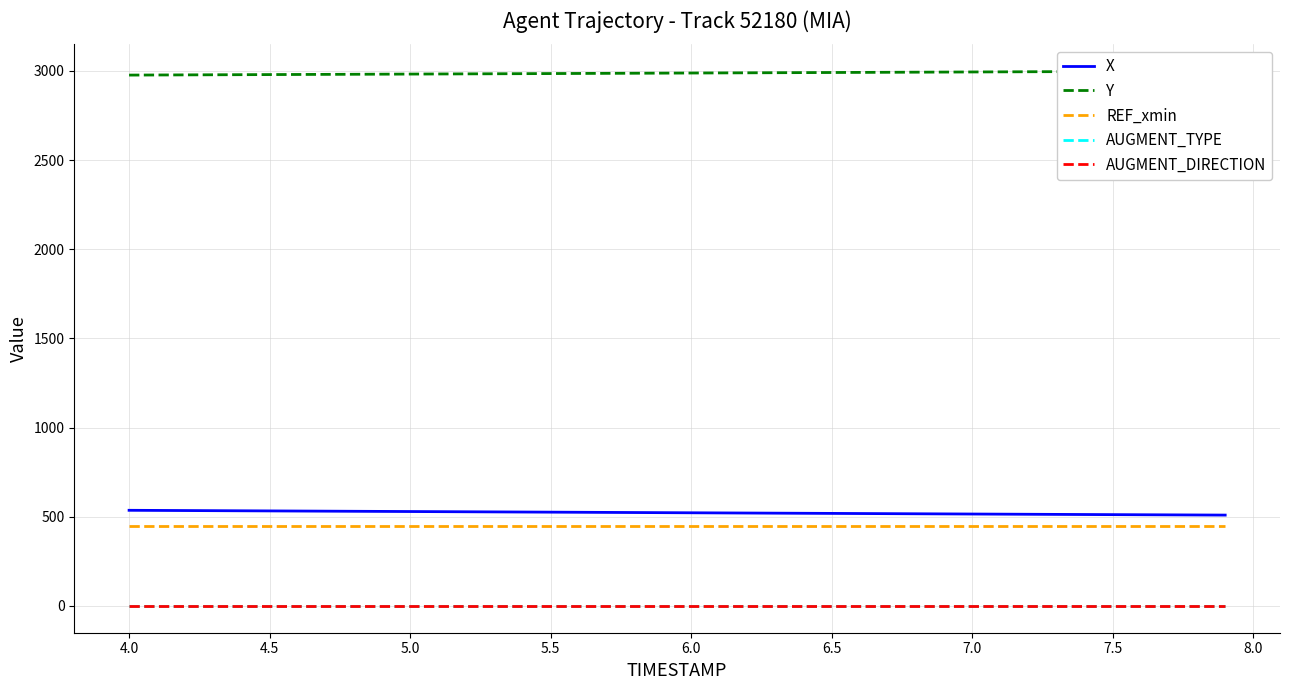

The value of AUGMENT_TYPE at 7.0 is 0.0. True or false?

True